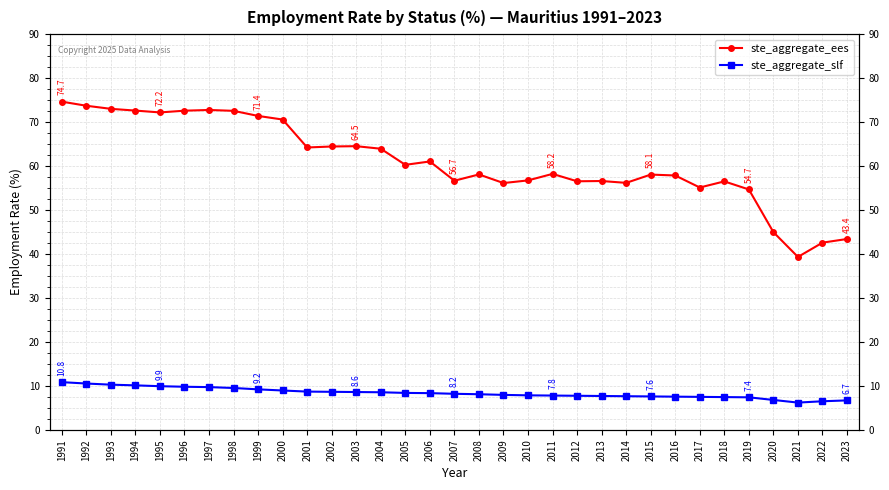

Which series has the largest total across all categories?

ste_aggregate_ees